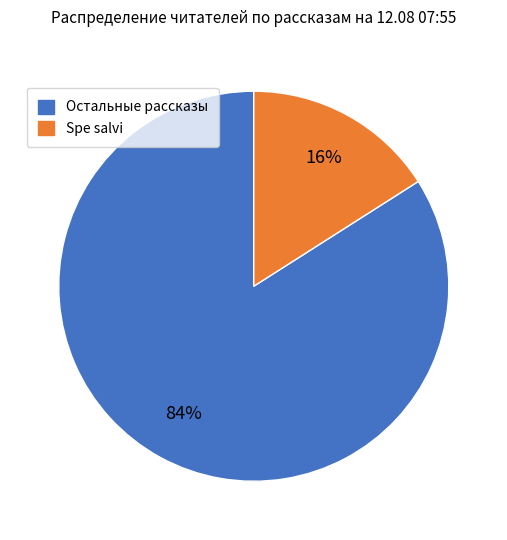

How many slices are in this pie chart?

2